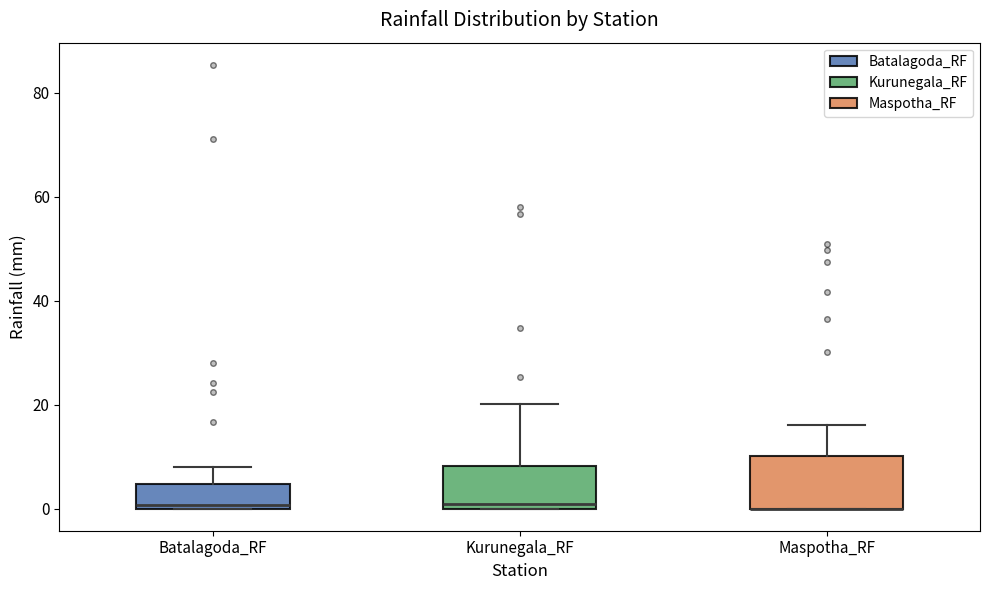

Reading left to right, read every box against the y-axis: the position of its median line, the range the box covers, and the ends of its whiskers. The values are not printed on the chart, so give them approximately, as read against the axis.

Batalagoda_RF: median 0 (just above the box's lower edge), box 0 to 4, whiskers 0 to 8
Kurunegala_RF: median 0 (just above the box's lower edge), box 0 to 8, whiskers 0 to 20
Maspotha_RF: median 0 (drawn on the box's lower edge), box 0 to 10, whiskers 0 to 16